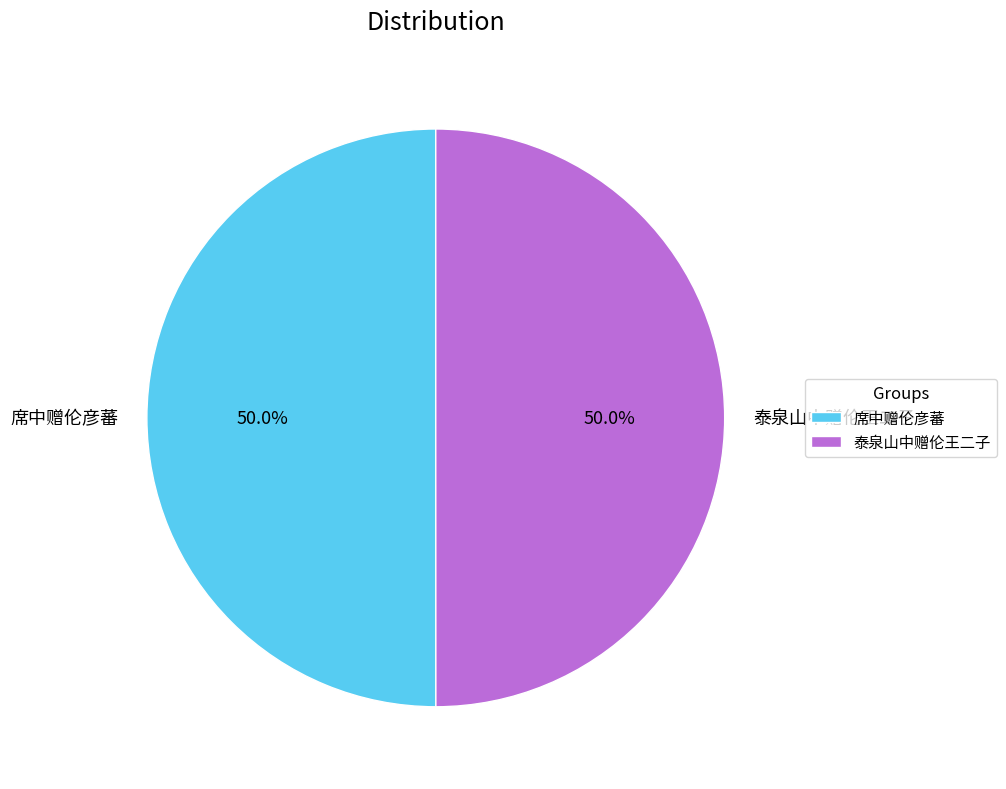

What portion of the pie excludes 泰泉山中赠伦王二子?

50.0%